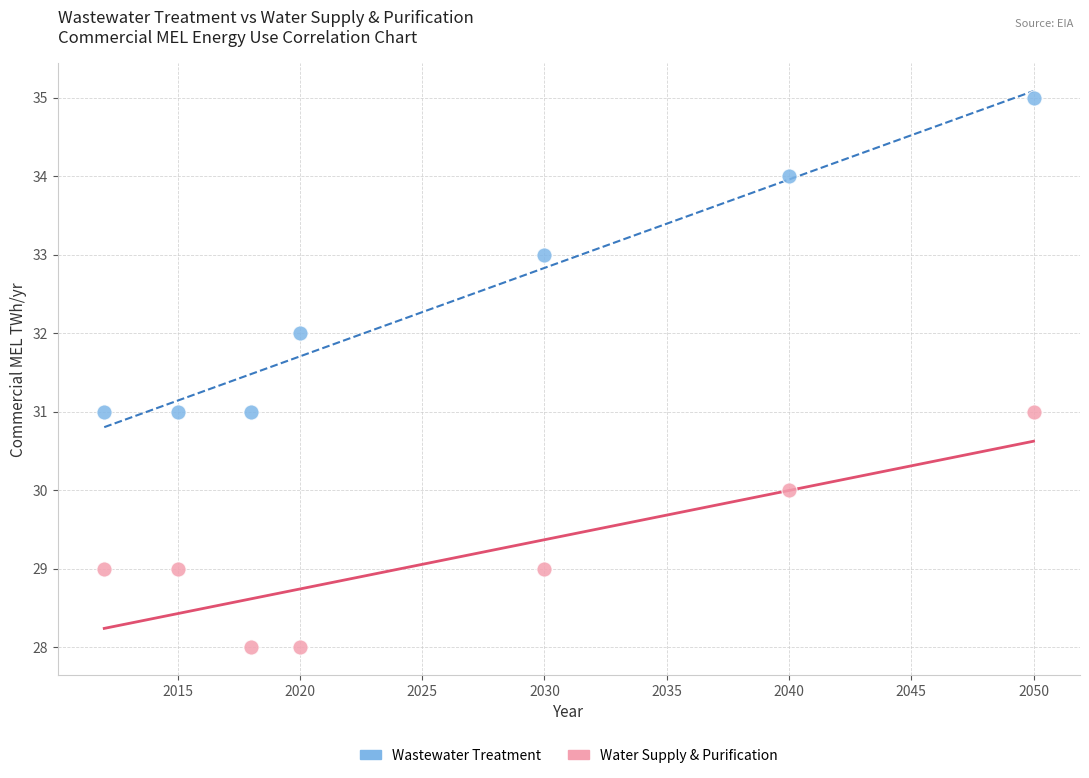

Across all data points, what is the range of X values (max minus min)?

38